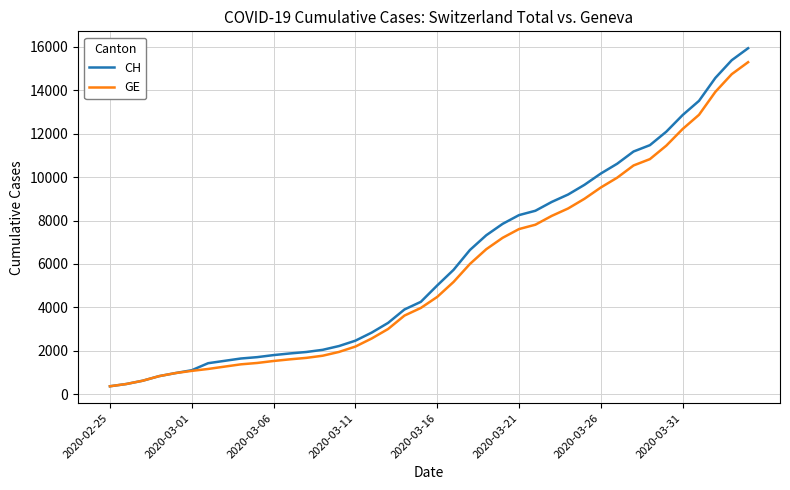

What is the smallest value displayed?

375